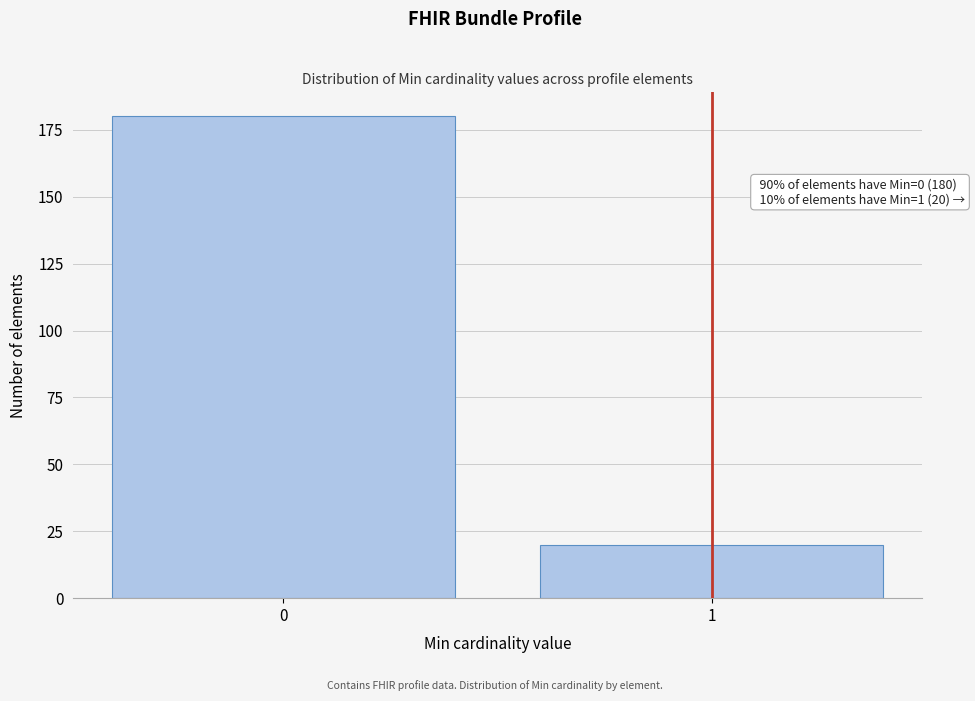

Reading left to right, extract all data points from this chart.

180	20